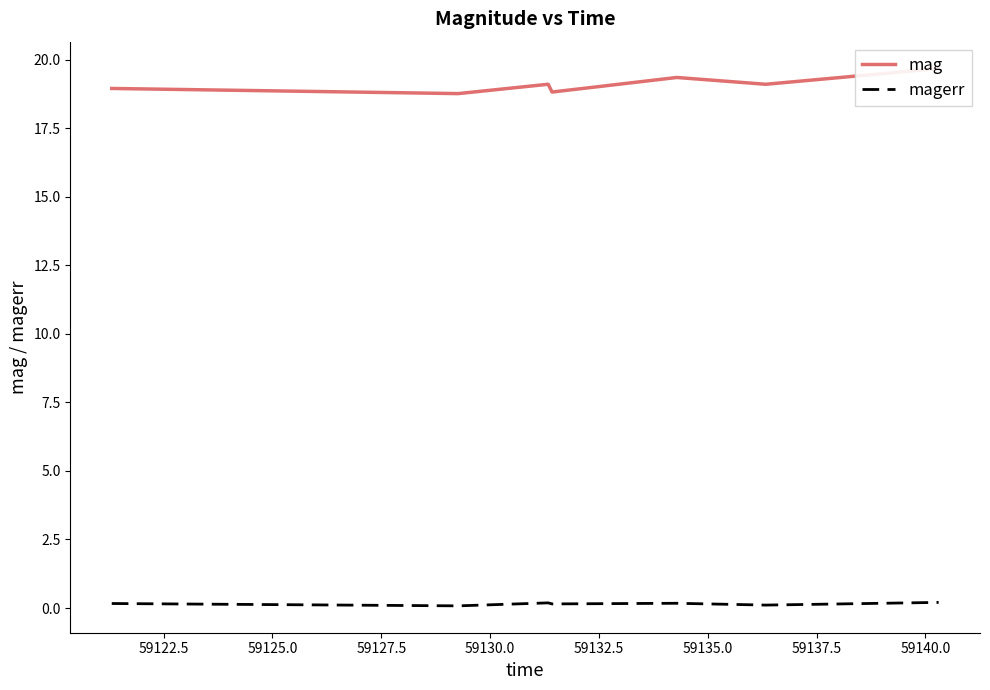

What is the average value of the magerr series?

0.2